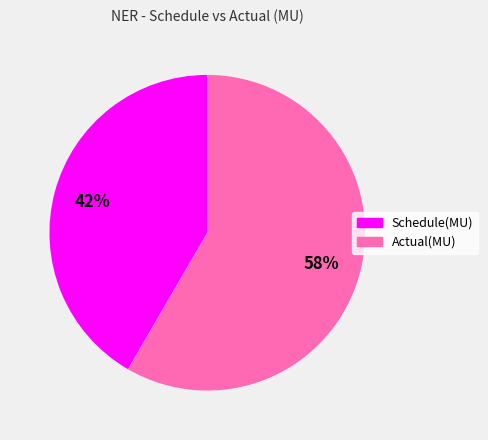

Is it true that Schedule(MU) is 29% of the pie?

False